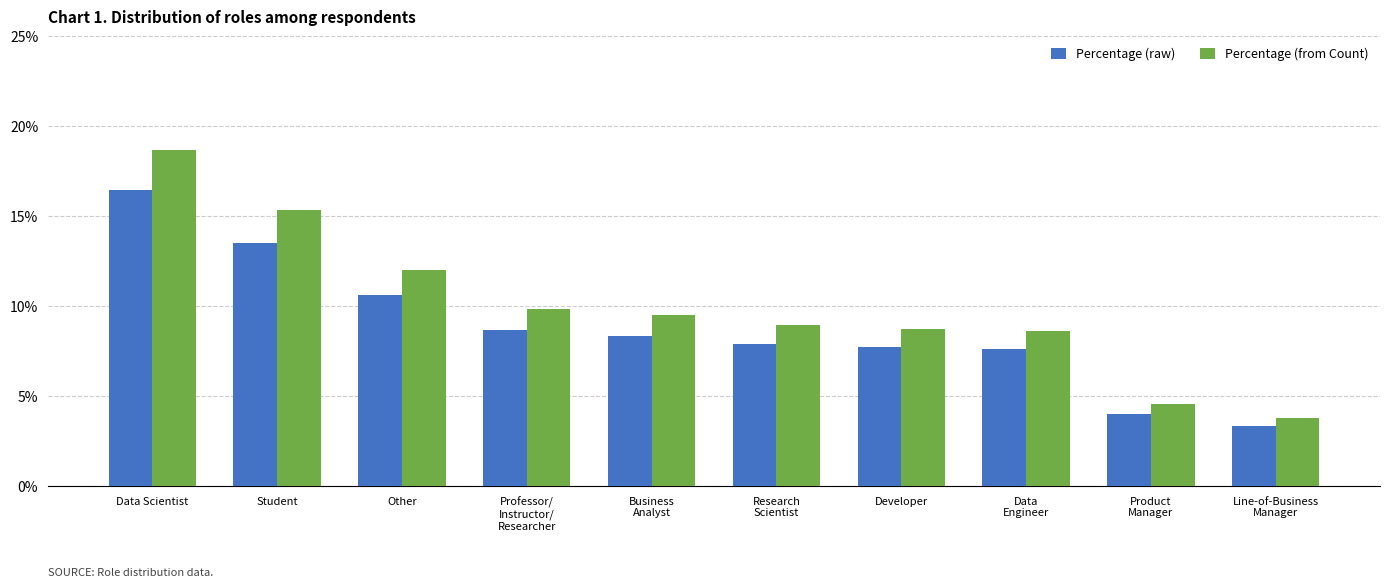

What are all the series names shown in the legend?

Percentage (raw), Percentage (from Count)